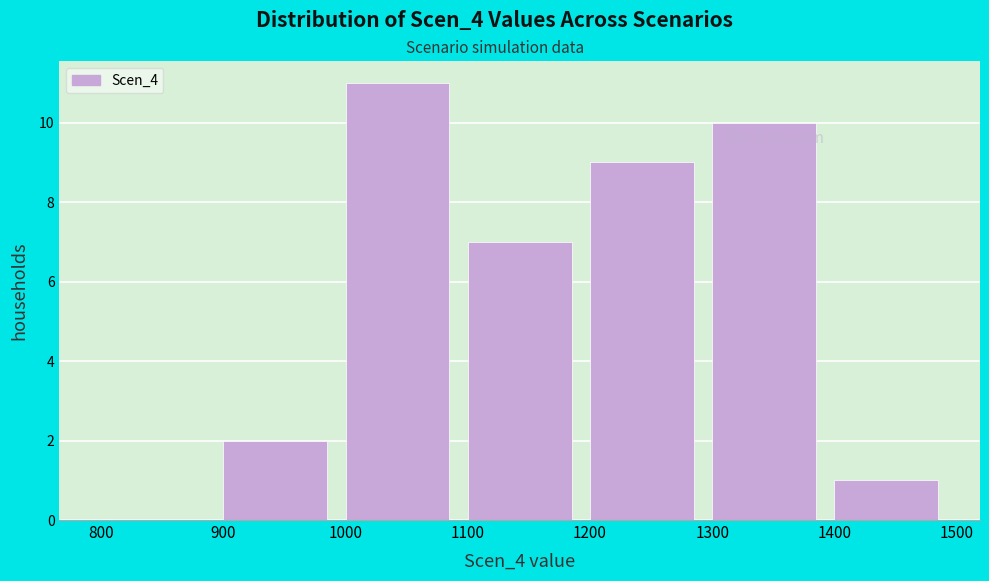

Reading left to right, list every bar in this chart as the range it spans on the x-axis followed by its height. The values are not printed on the chart, so give them approximately, as read against the axis.

800 to 900: 0
900 to 1000: 2
1000 to 1100: 11
1100 to 1200: 7
1200 to 1300: 9
1300 to 1400: 10
1400 to 1500: 1